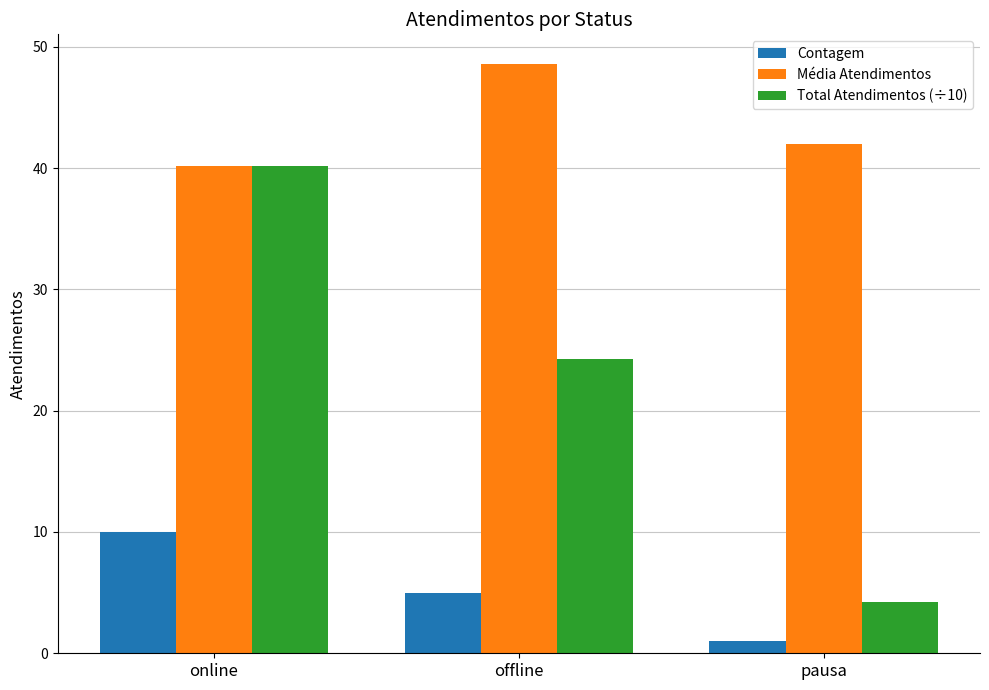

At which category does the chart reach its minimum across all series?

pausa